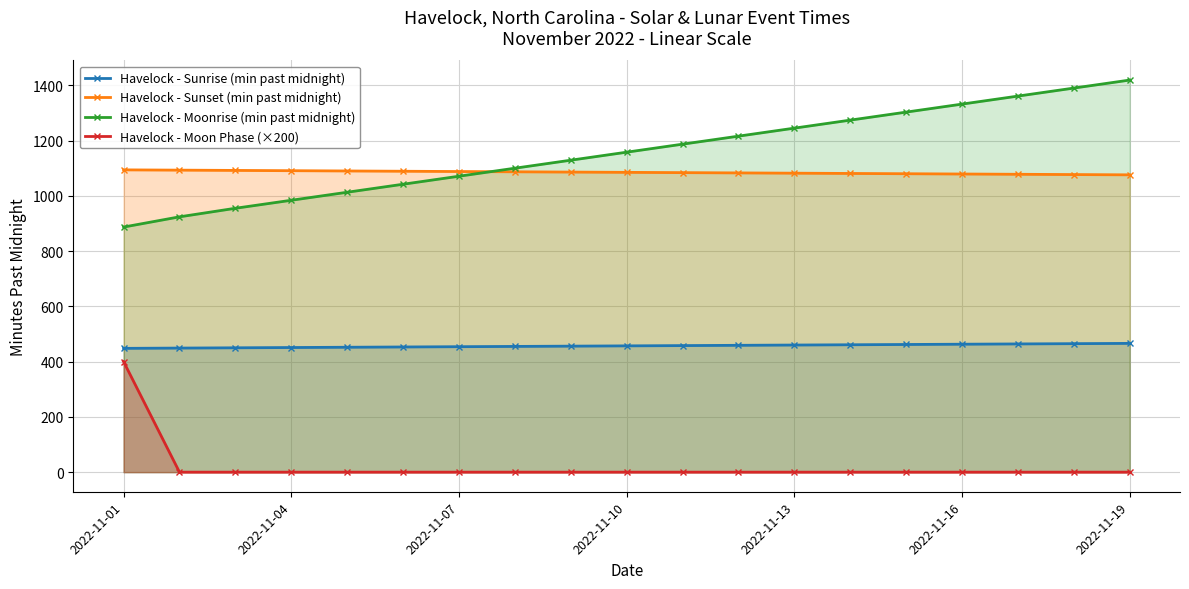

At which label is Havelock - Moonrise (min past midnight) closest to 1153?

2022-11-10